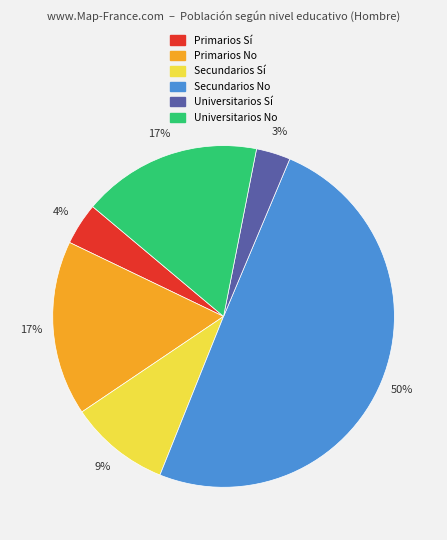

Between Secundarios No and Primarios Sí, which is larger?

Secundarios No